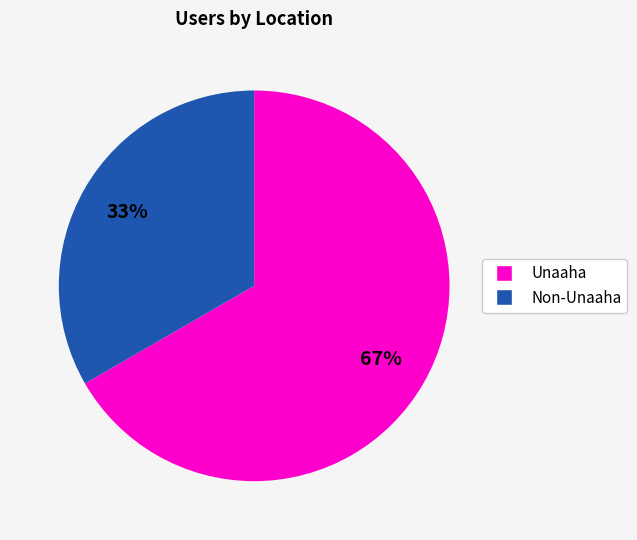

To the nearest percent, what is the average slice percentage?

50%